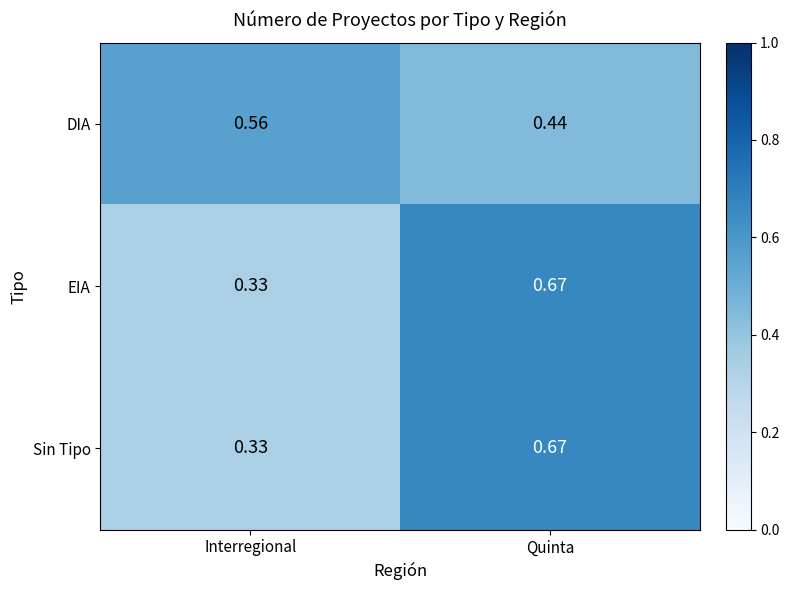

What is the total value across all series at Quinta?

1.8